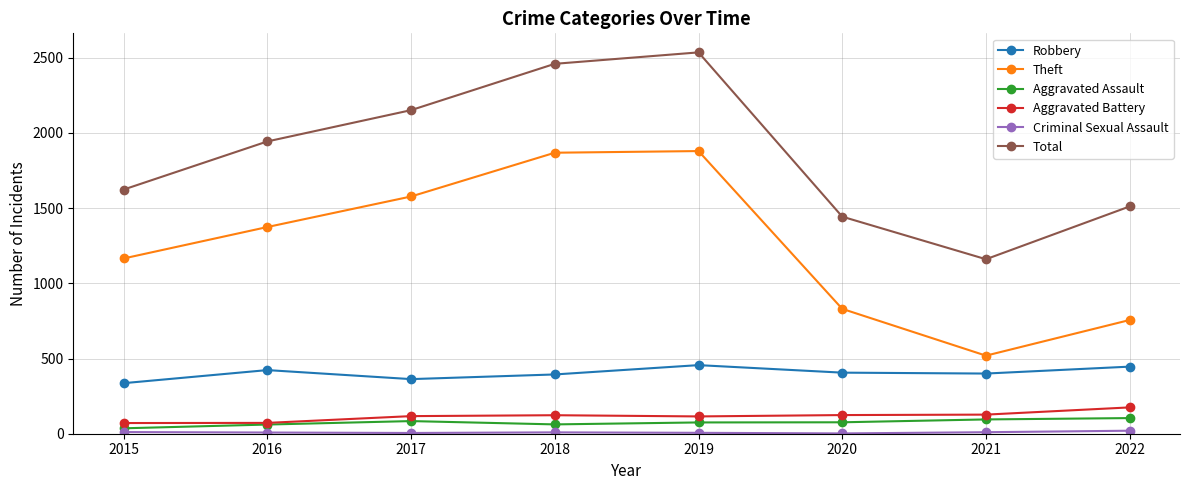

Rank the categories by Total value from lowest to highest.

2021, 2020, 2022, 2015, 2016, 2017, 2018, 2019